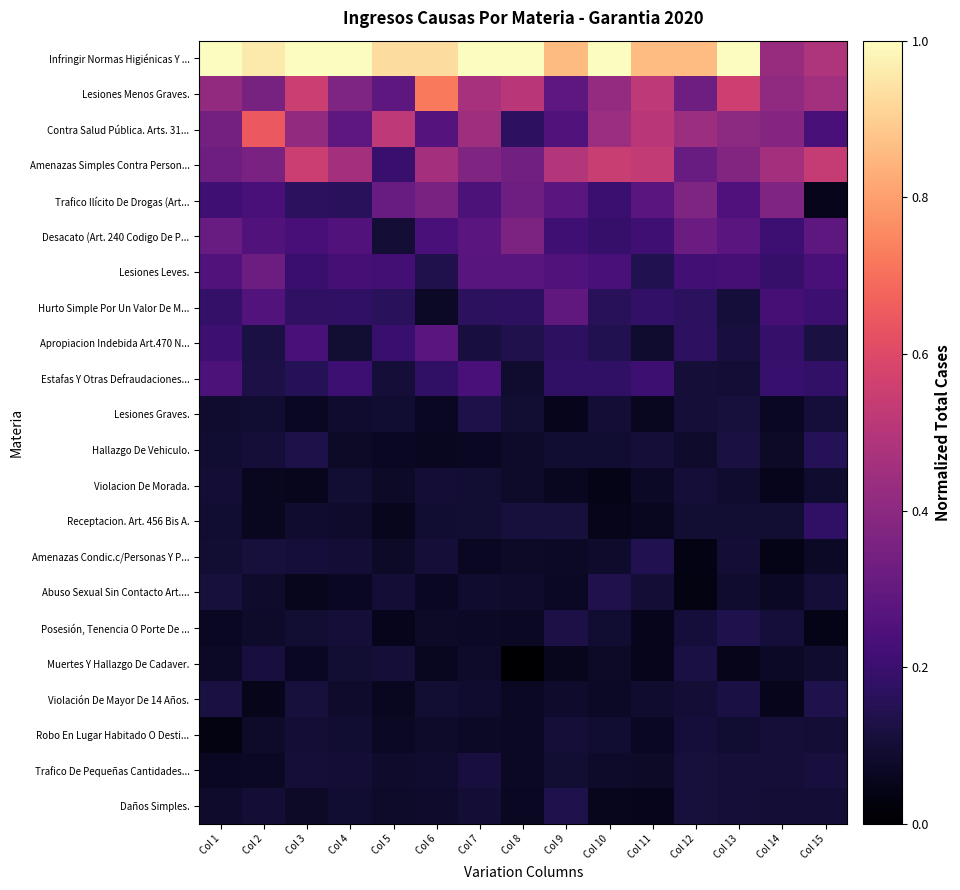

Which has a higher value, Col 4 or Col 15?

Col 4